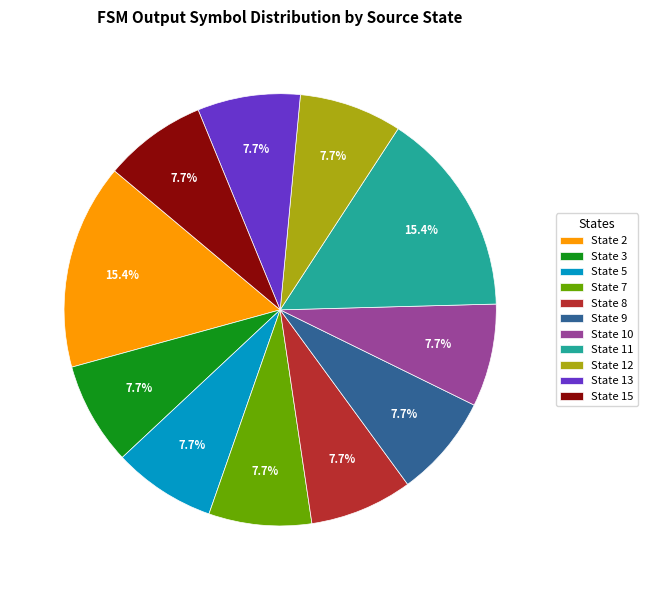

What is the ratio of the value at State 3 to the value at State 8?

1.0